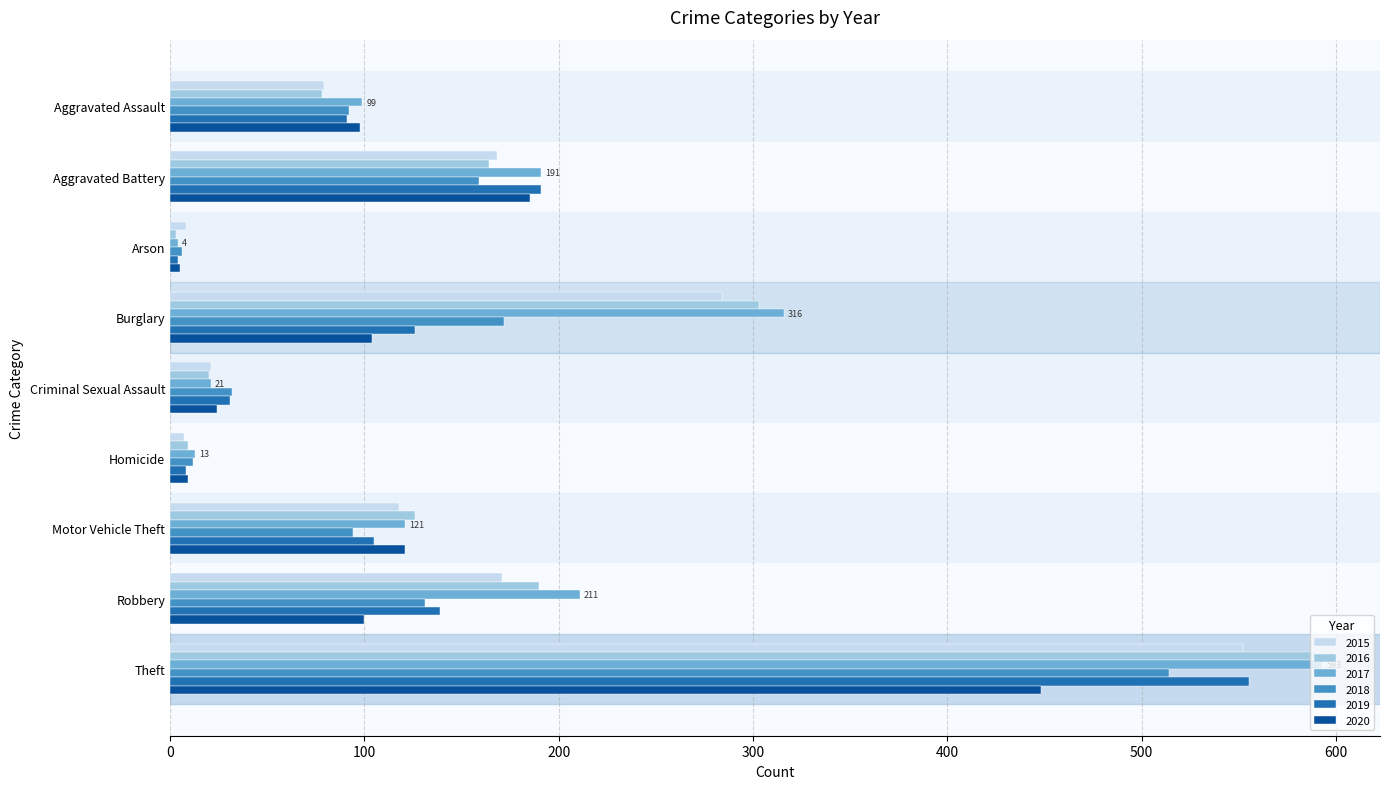

Is it true that 2020 equals 308 at Theft?

False